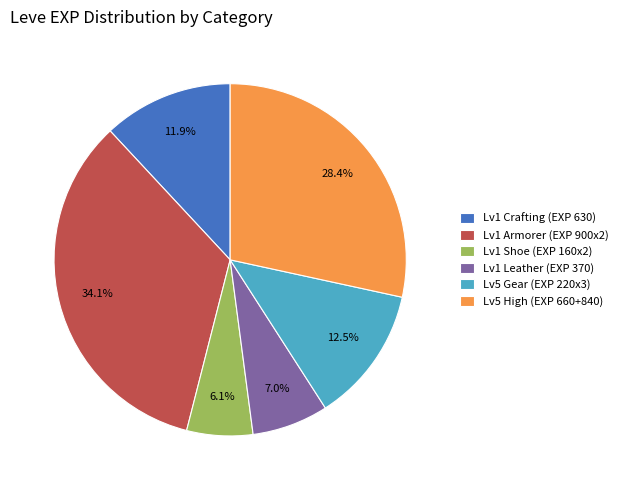

What portion of the pie excludes Lv5 Gear (EXP 220x3)?

87.5%